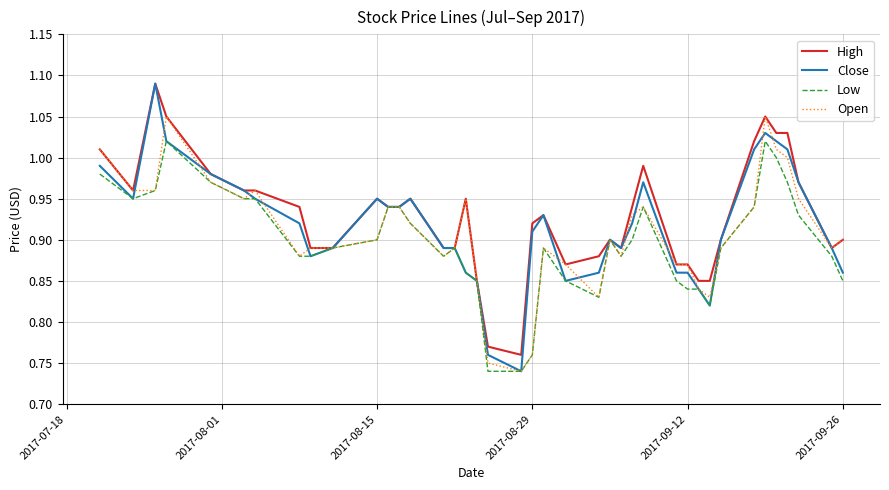

Which series has the largest range (max minus min)?

Close